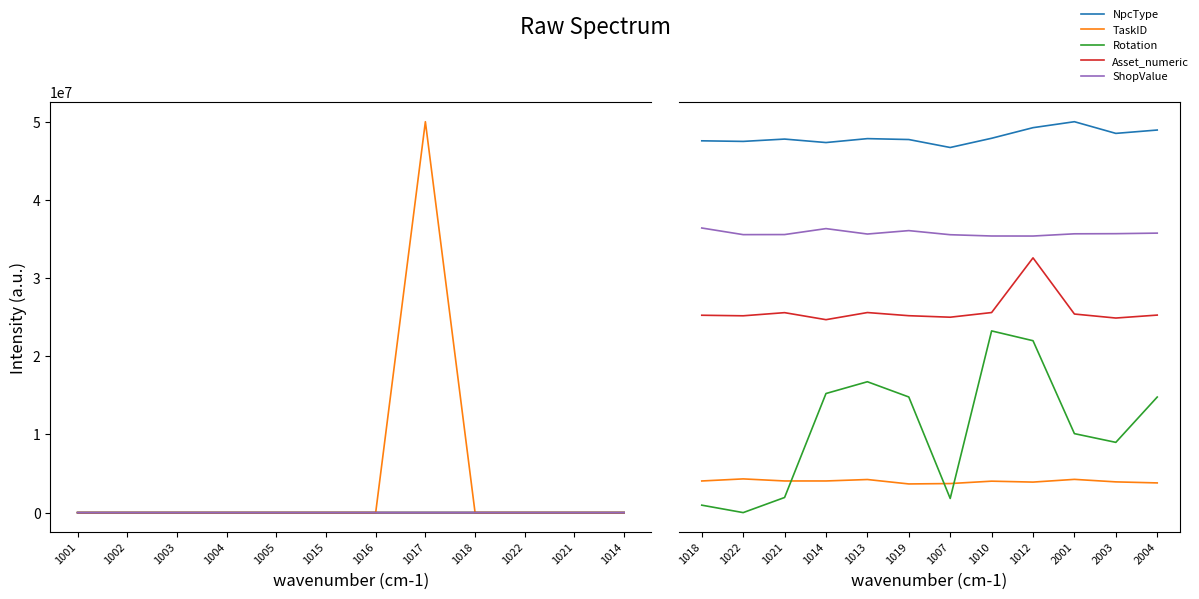

What position from the left is 1004?

4